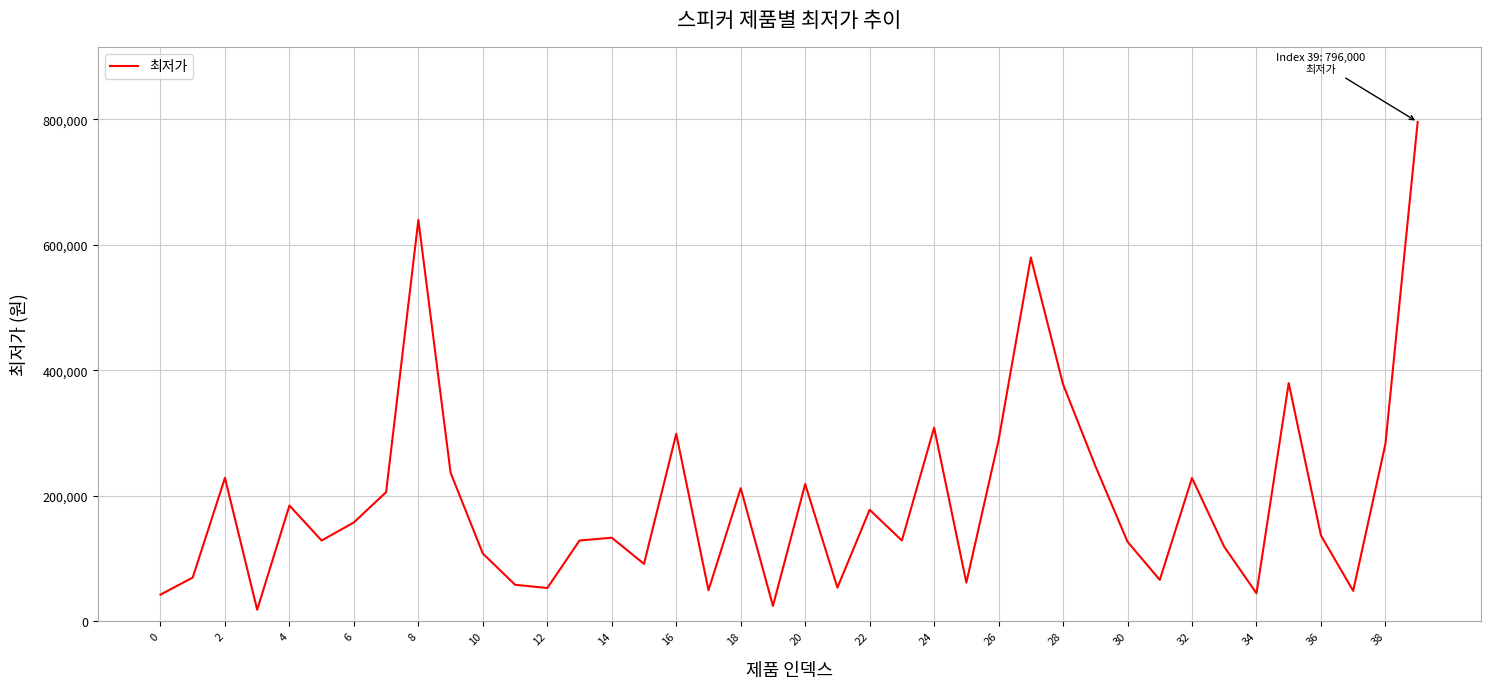

What is the difference between the maximum and minimum values?

777300